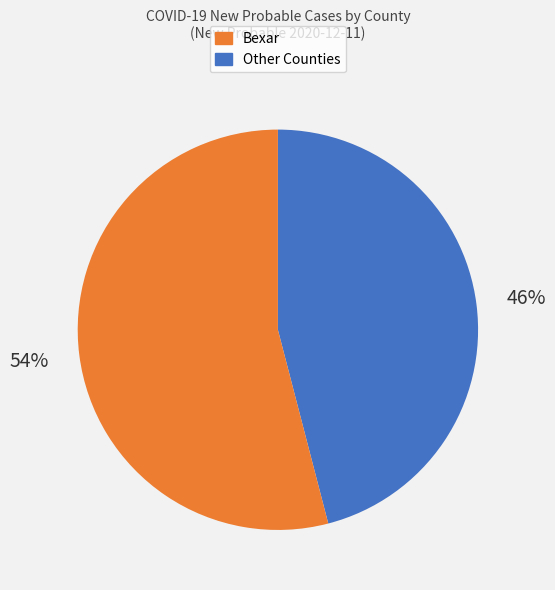

Is there a majority slice in this chart?

Yes